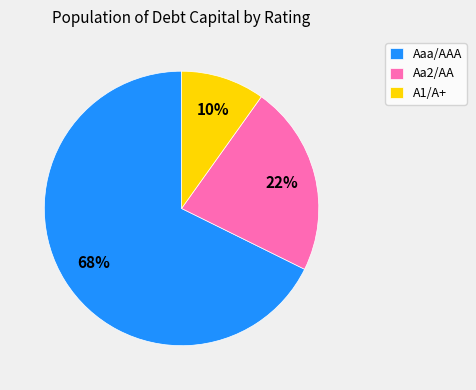

How many slices are in this pie chart?

3